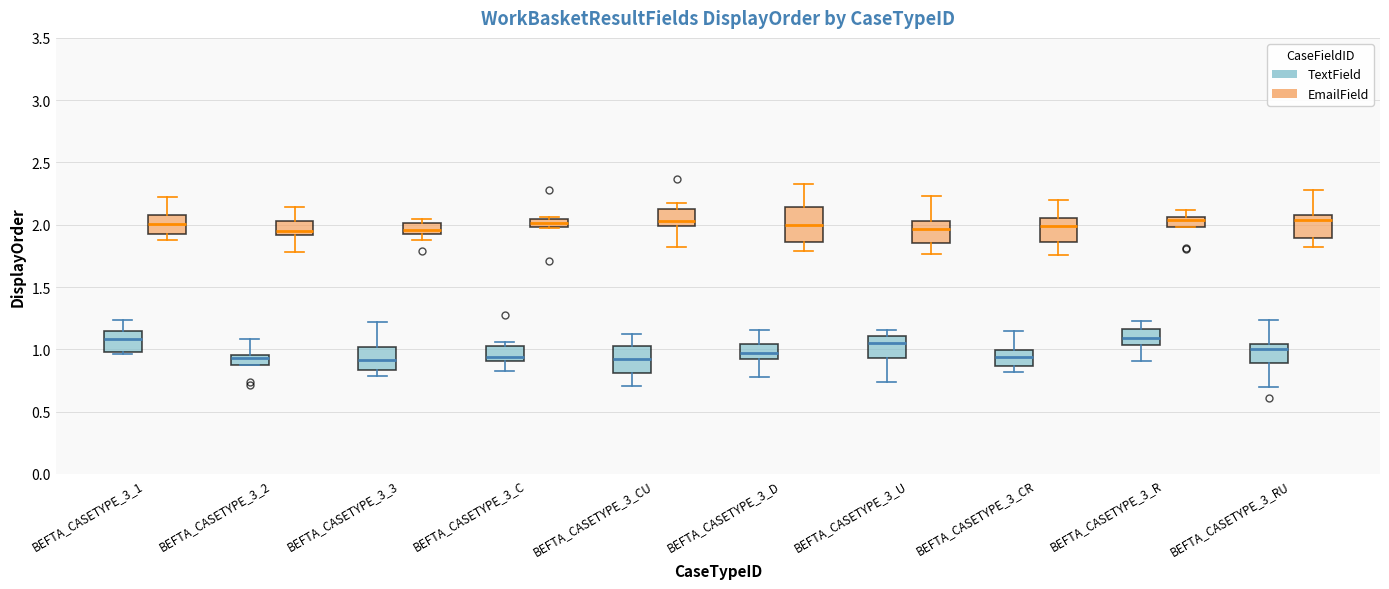

Where does the median line of the box for BEFTA_CASETYPE_3_1 (TextField) sit on the y-axis? The values are not printed on the chart, so give them approximately, as read against the axis.

1.10